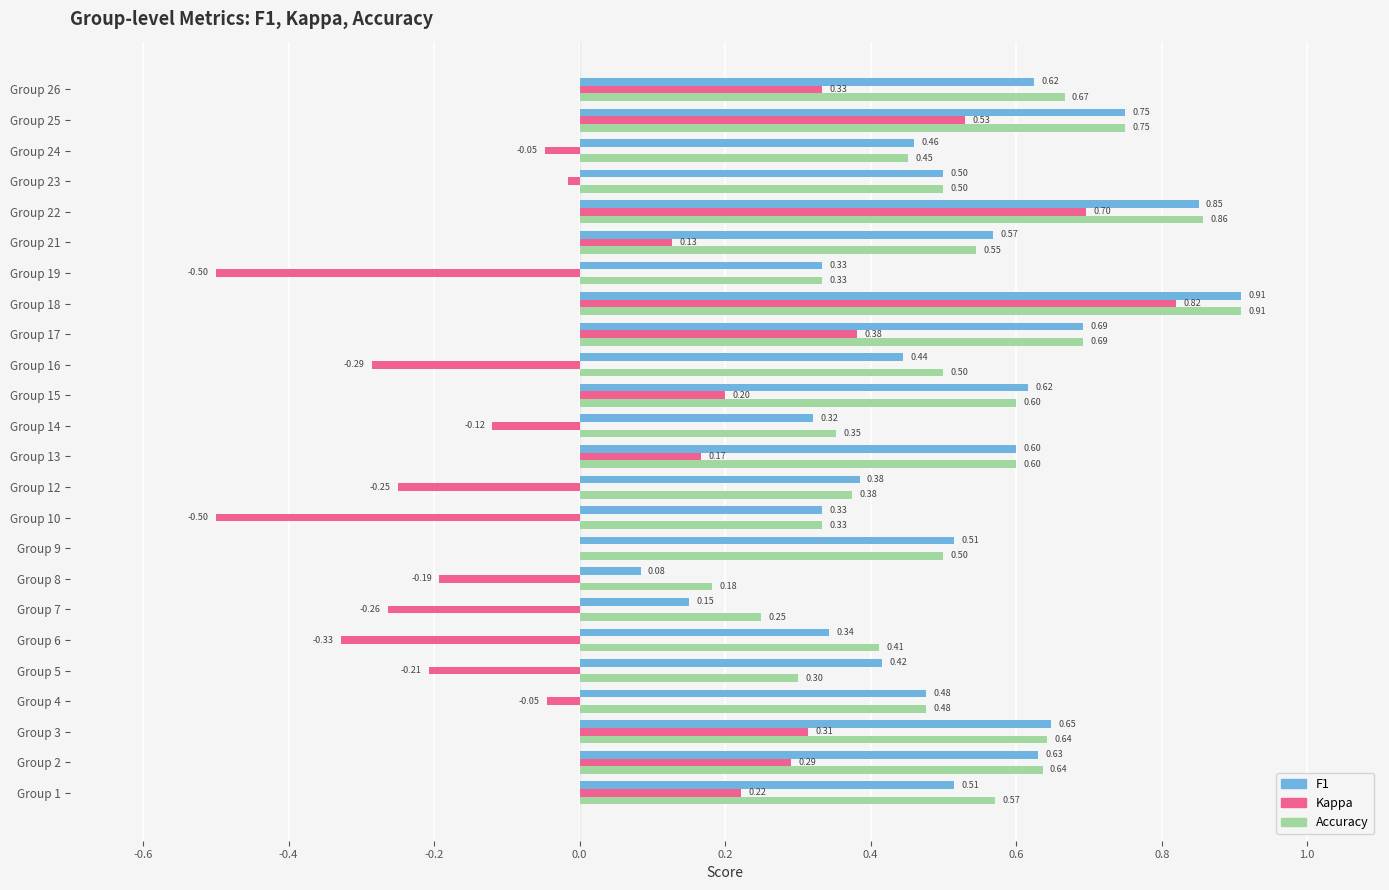

At which category is the sum across all series the highest?

Group 18